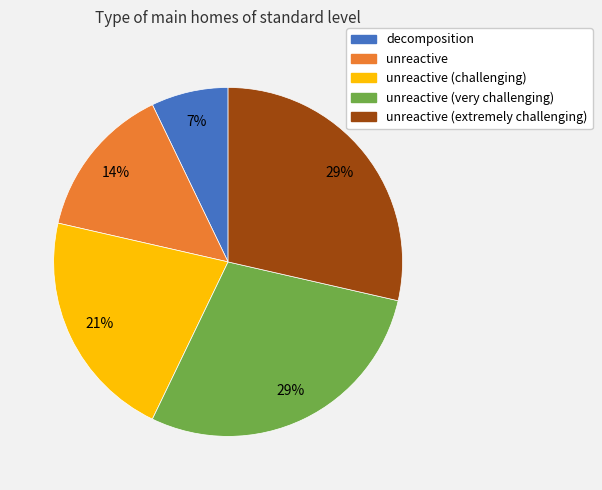

To the nearest percent, what percentage of the pie is unreactive?

14%